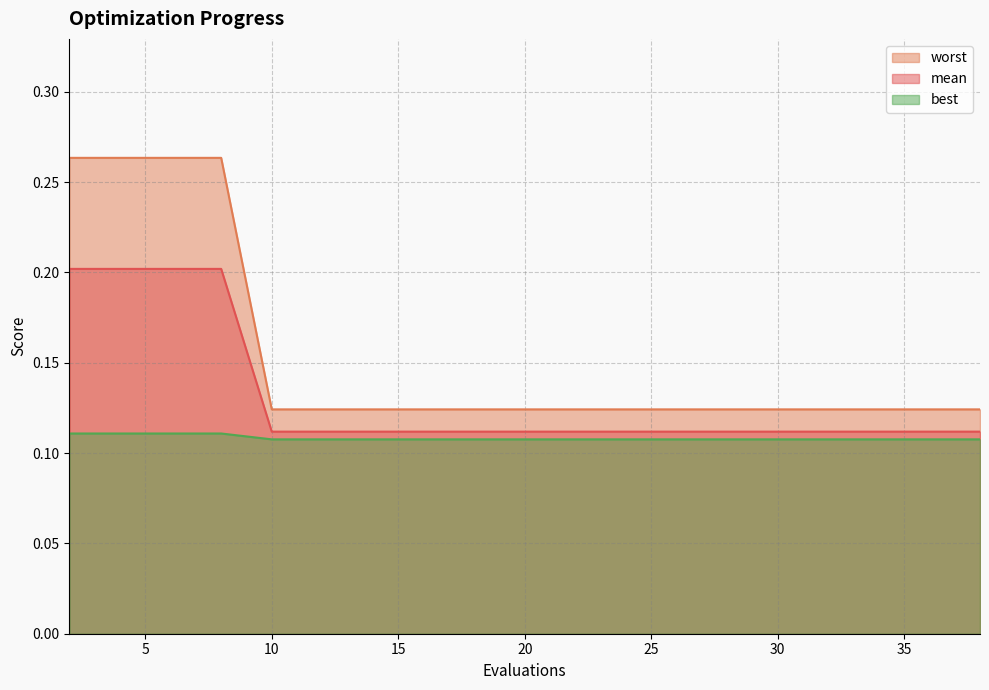

At how many categories does at least one series exceed 0?

20